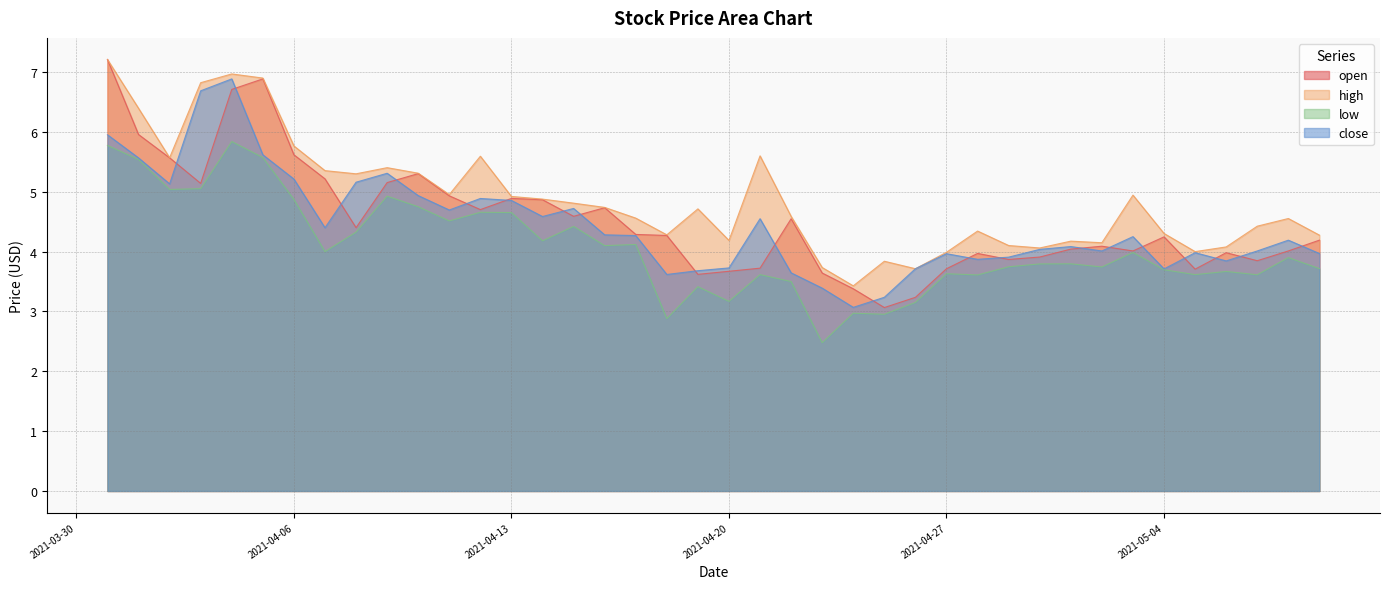

True or false: low and high intersect in this chart.

False